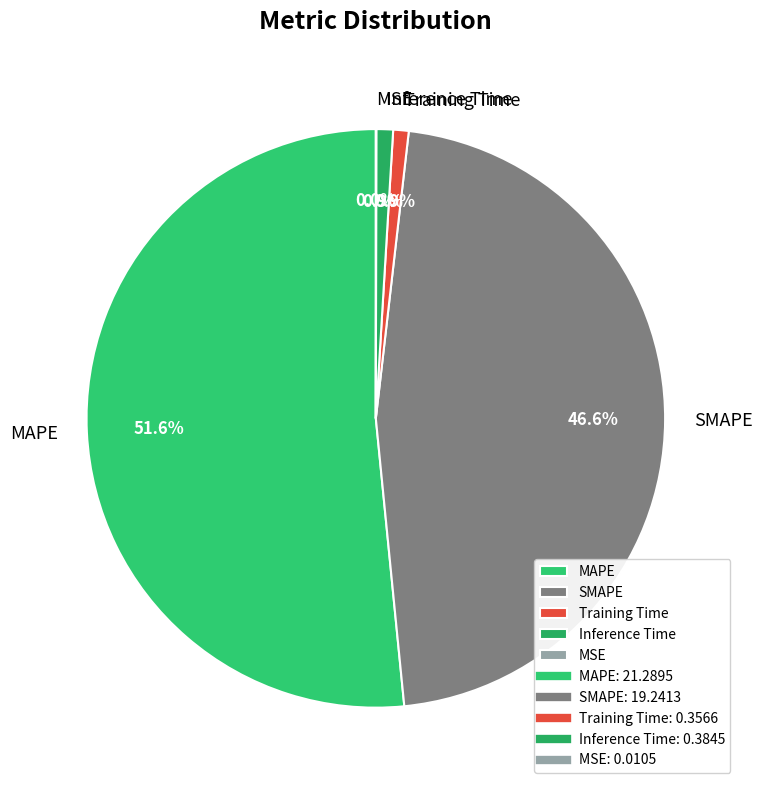

Approximately how many times larger is the value at MAPE compared to SMAPE?

1.1